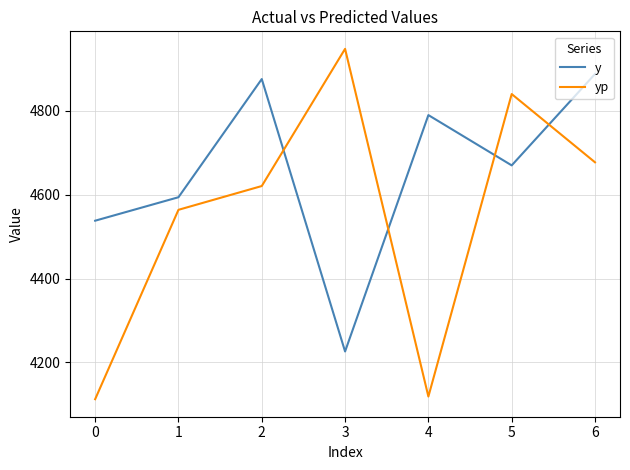

Rank the series by their average value, from highest to lowest.

y, yp